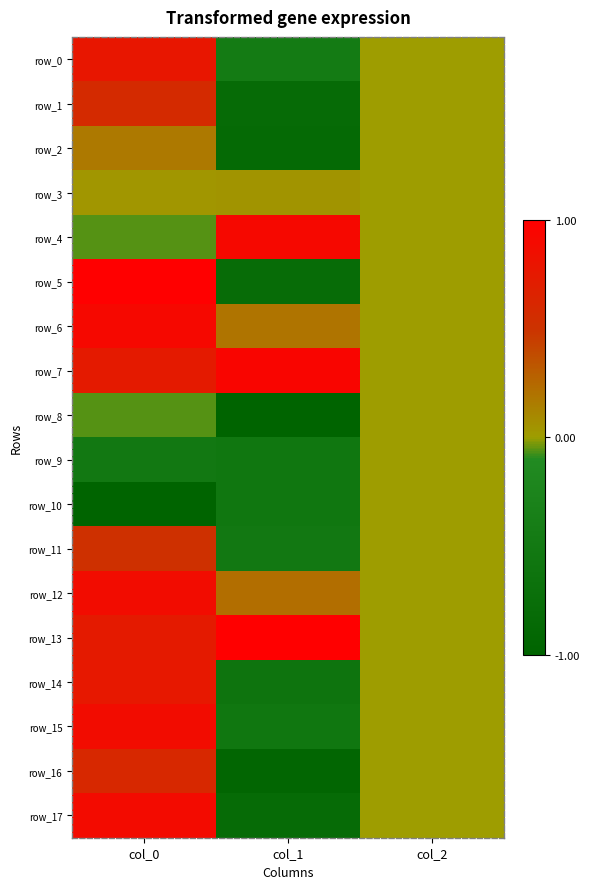

What is the total value across all series at col_1?

-5.2